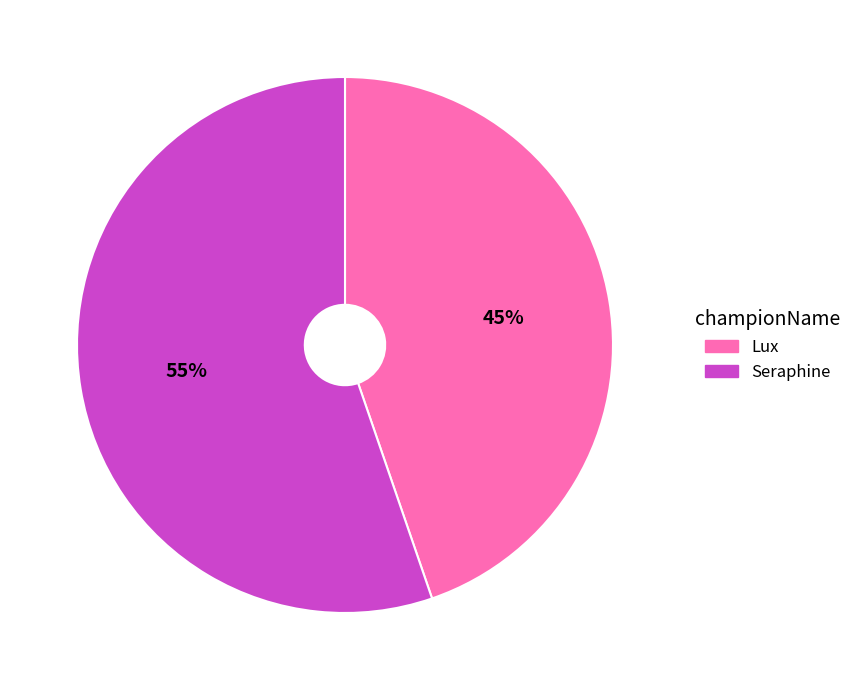

Which slice is the smallest?

Lux